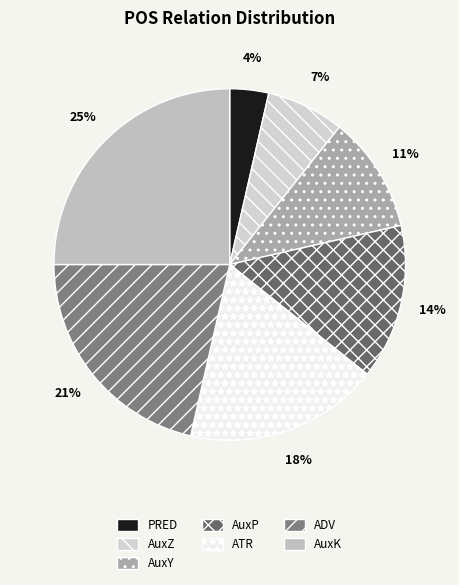

How many slices are in this pie chart?

7